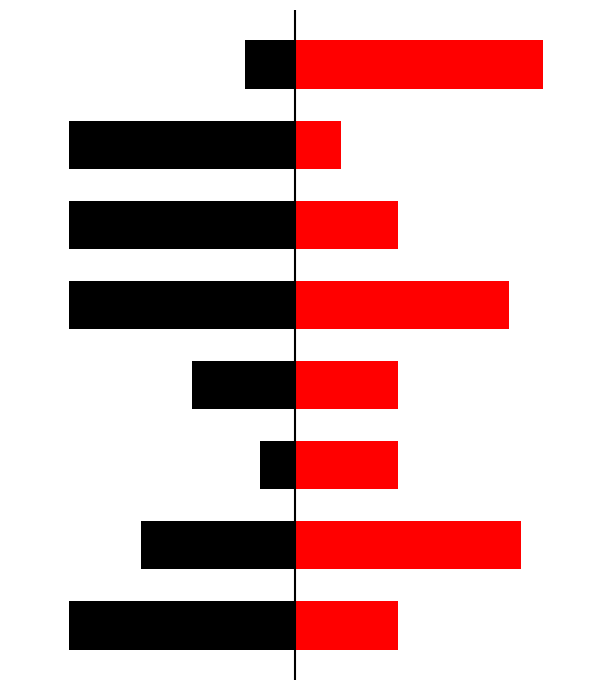

The value of col_0_right at 0 is 174449. True or false?

False